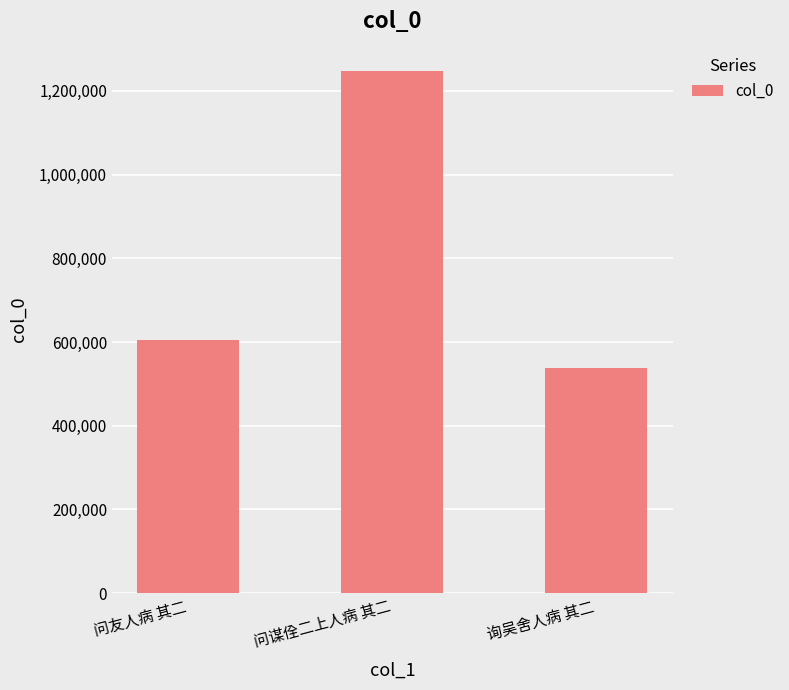

Reading left to right, list all the values displayed in this chart.

问友人病 其二=603752	问谋佺二上人病 其二=1248022	询吴舍人病 其二=537442